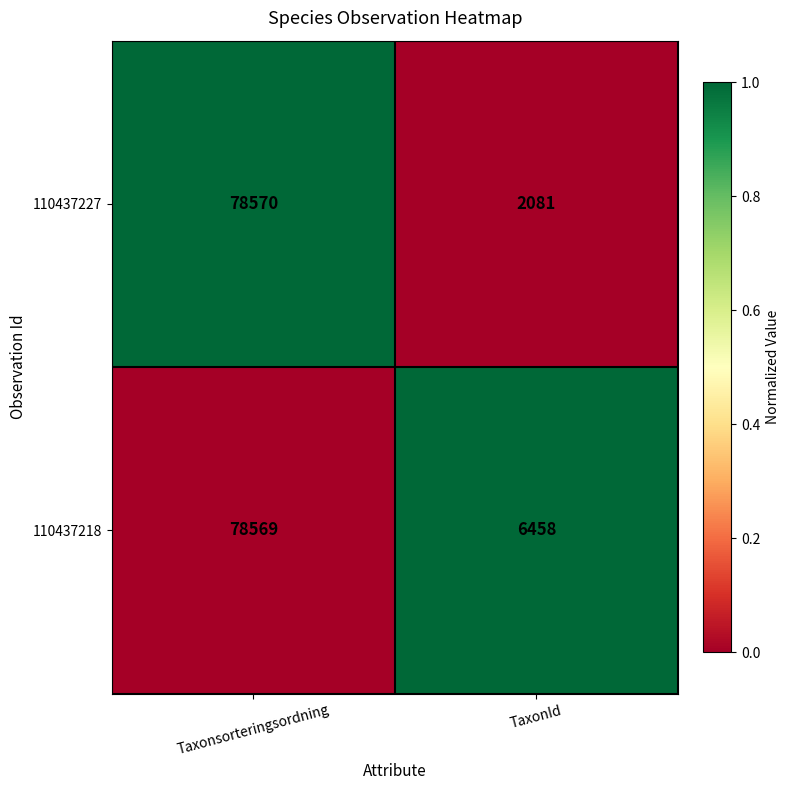

Reading left to right, extract all data points from this chart.

110437227: Taxonsorteringsordning=78570	TaxonId=2081
110437218: Taxonsorteringsordning=78569	TaxonId=6458